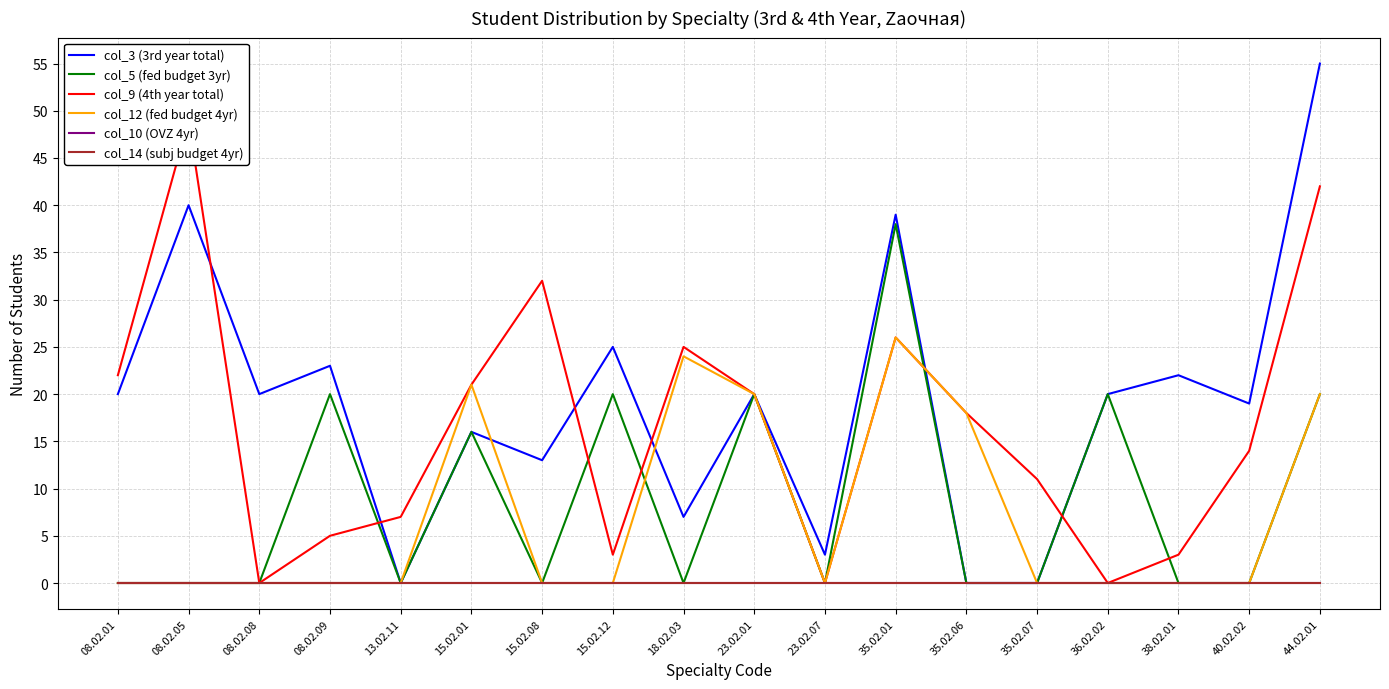

Rank the series at 18.02.03 from lowest to highest value.

col_5 (fed budget 3yr), col_10 (OVZ 4yr), col_14 (subj budget 4yr), col_3 (3rd year total), col_12 (fed budget 4yr), col_9 (4th year total)